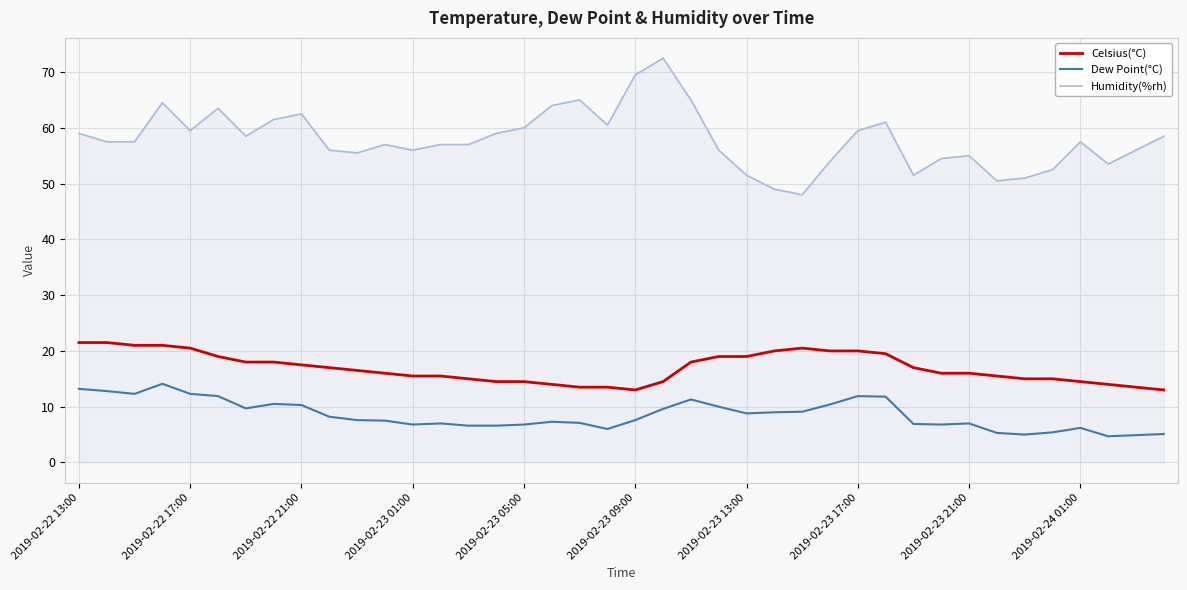

At how many categories does at least one series exceed 37?

40